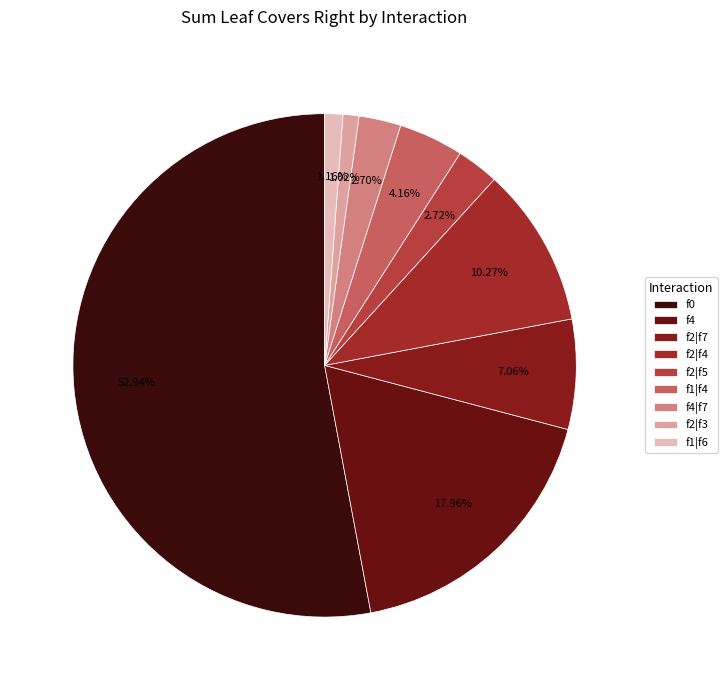

Count the number of slices in the pie.

9